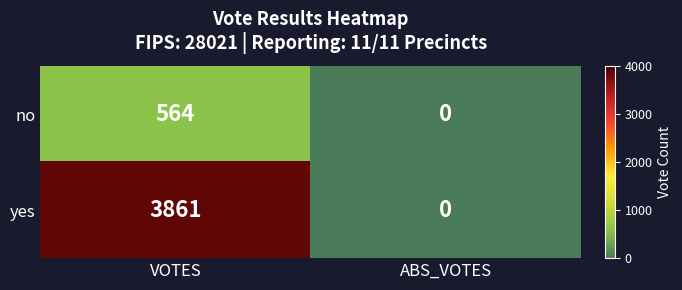

List the series in order of their overall mean, highest first.

yes, no